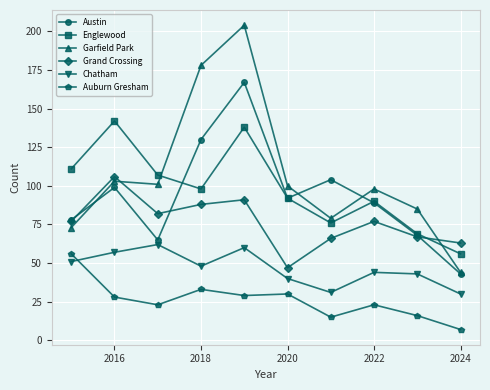

What is the value of the Austin point at the 10th from the left?

43